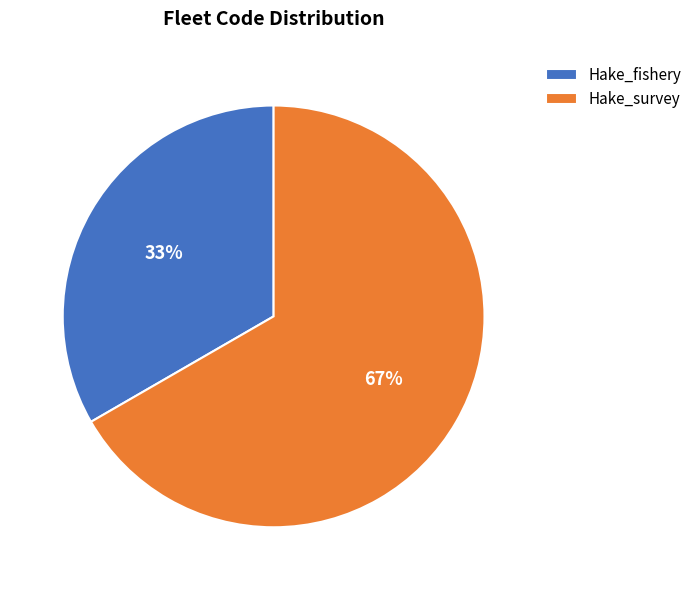

Combined, do Hake_fishery and Hake_survey account for over 50%?

Yes